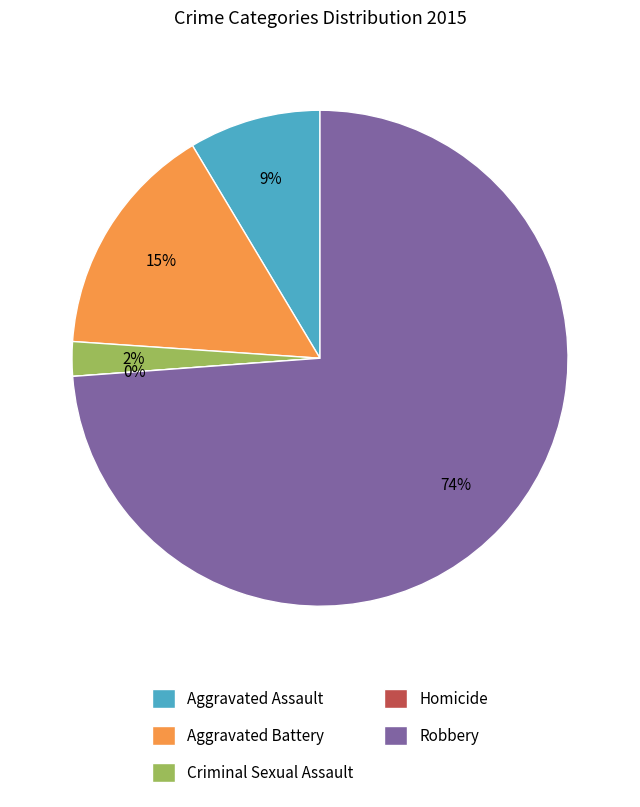

Is it true that Robbery is 74% of the pie?

True